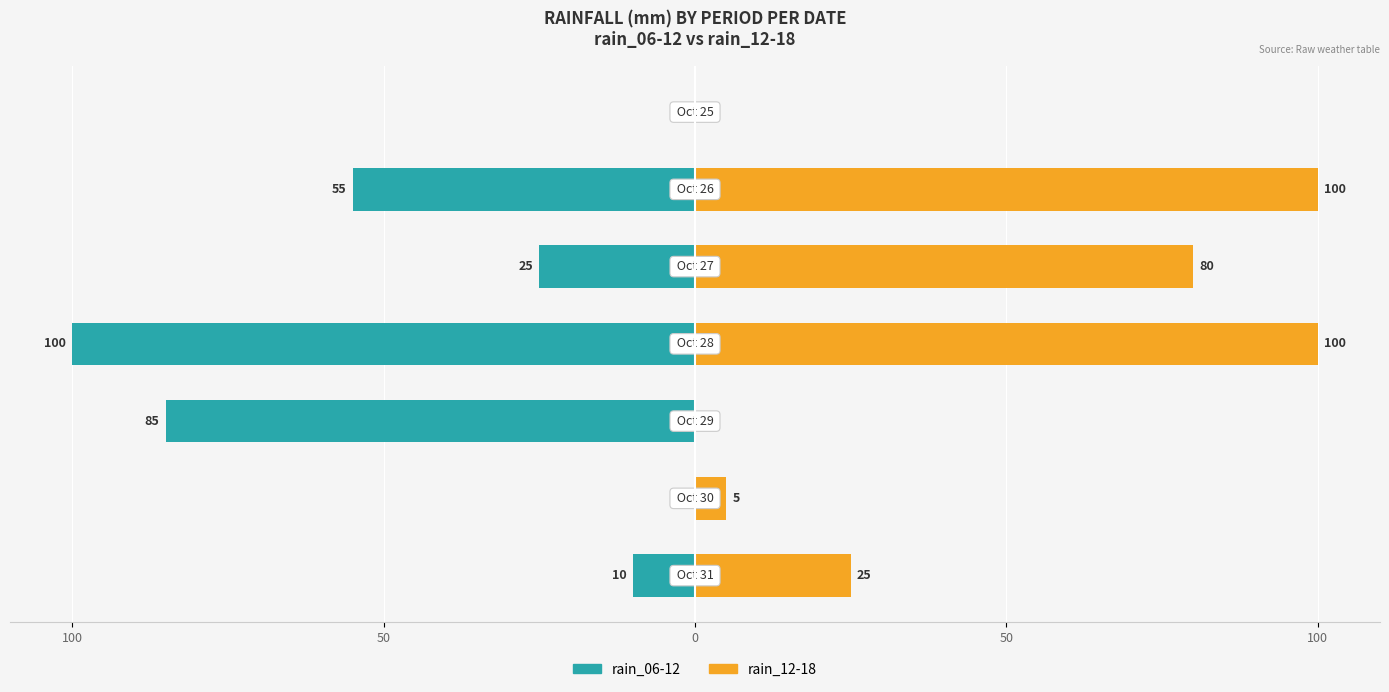

How many groups of bars are there?

7